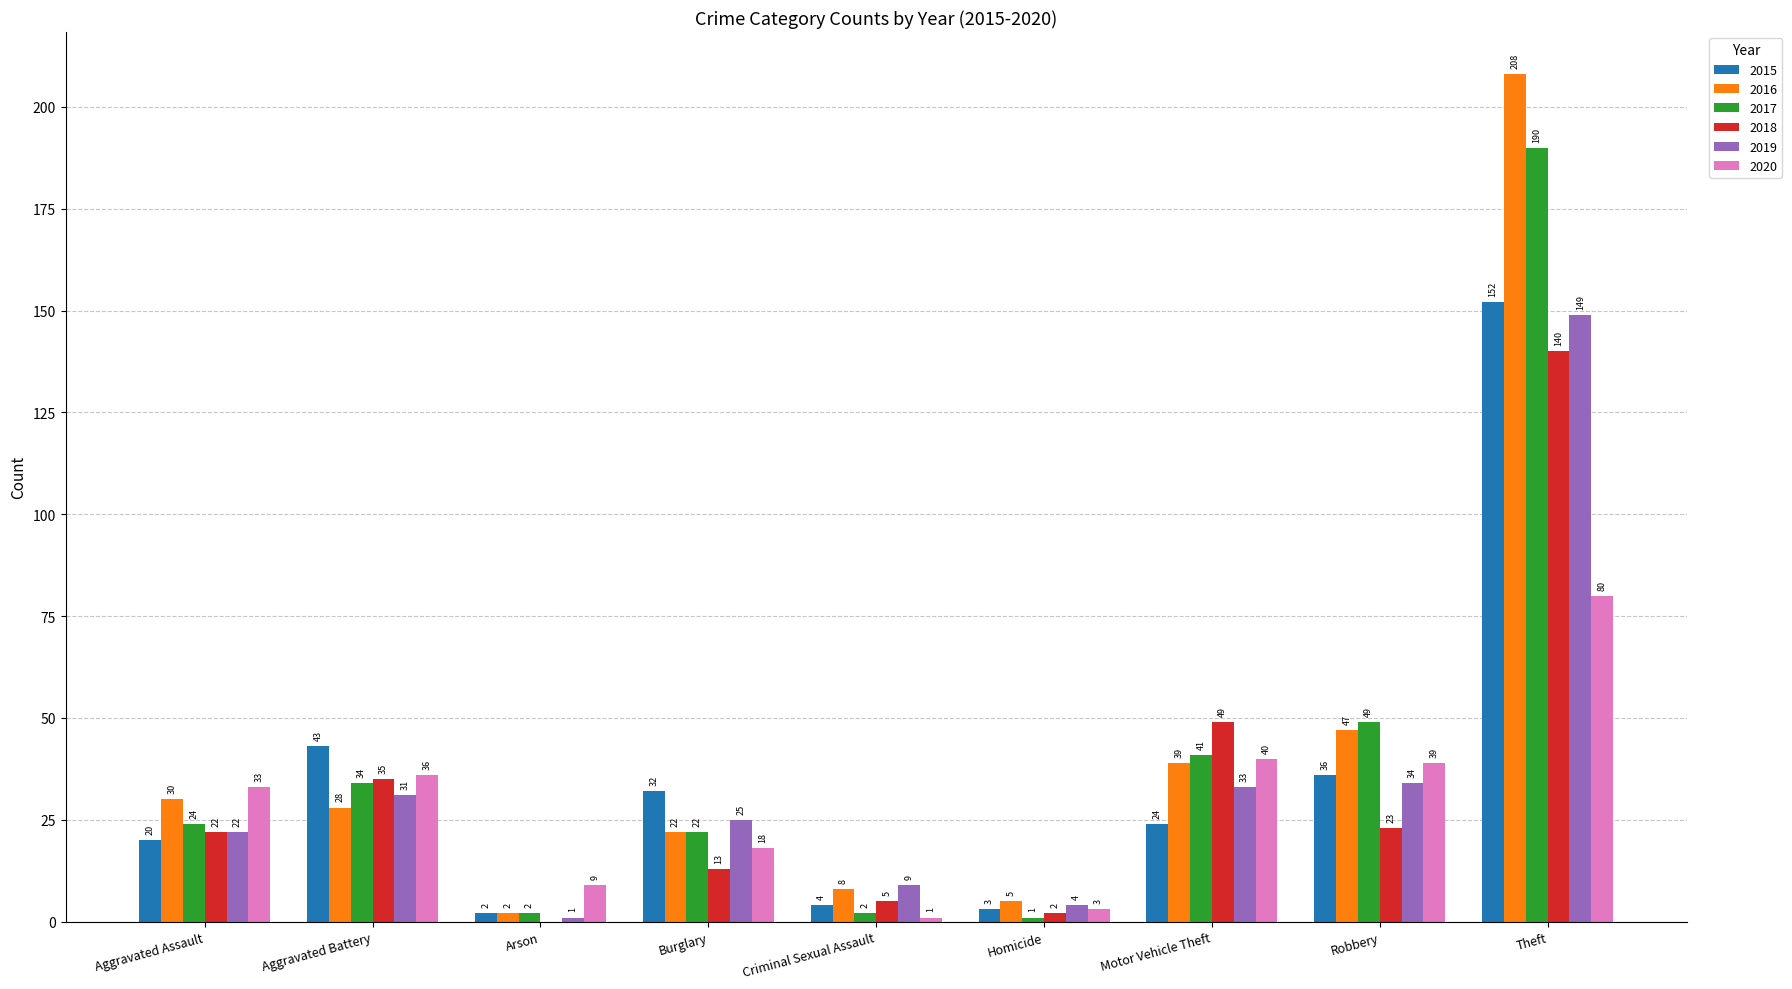

Which series changed the most between Arson and Motor Vehicle Theft?

2018